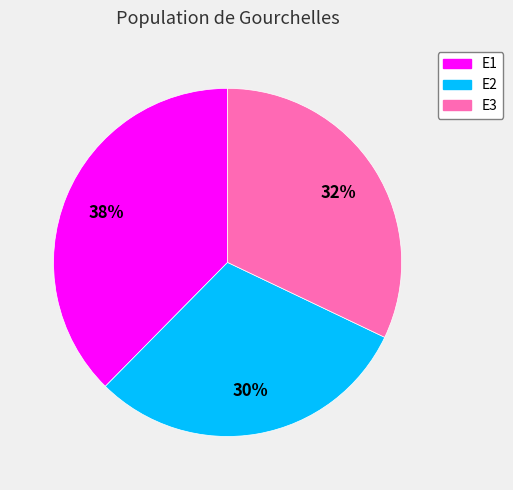

What percentage is the E1 slice, to the nearest percent?

38%